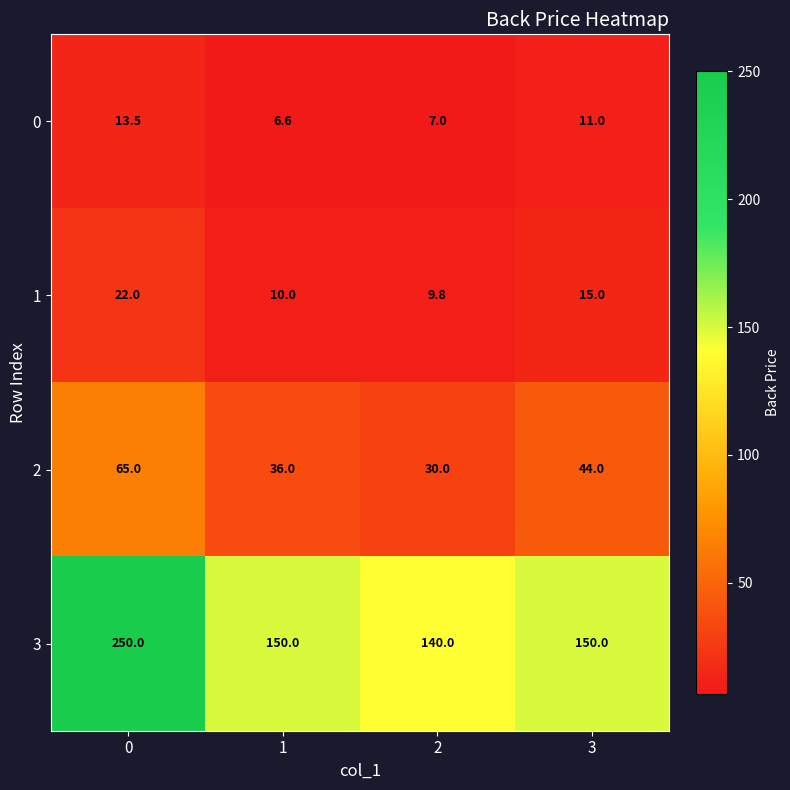

What is the sum of the 0 values at 0 and 3?

24.5